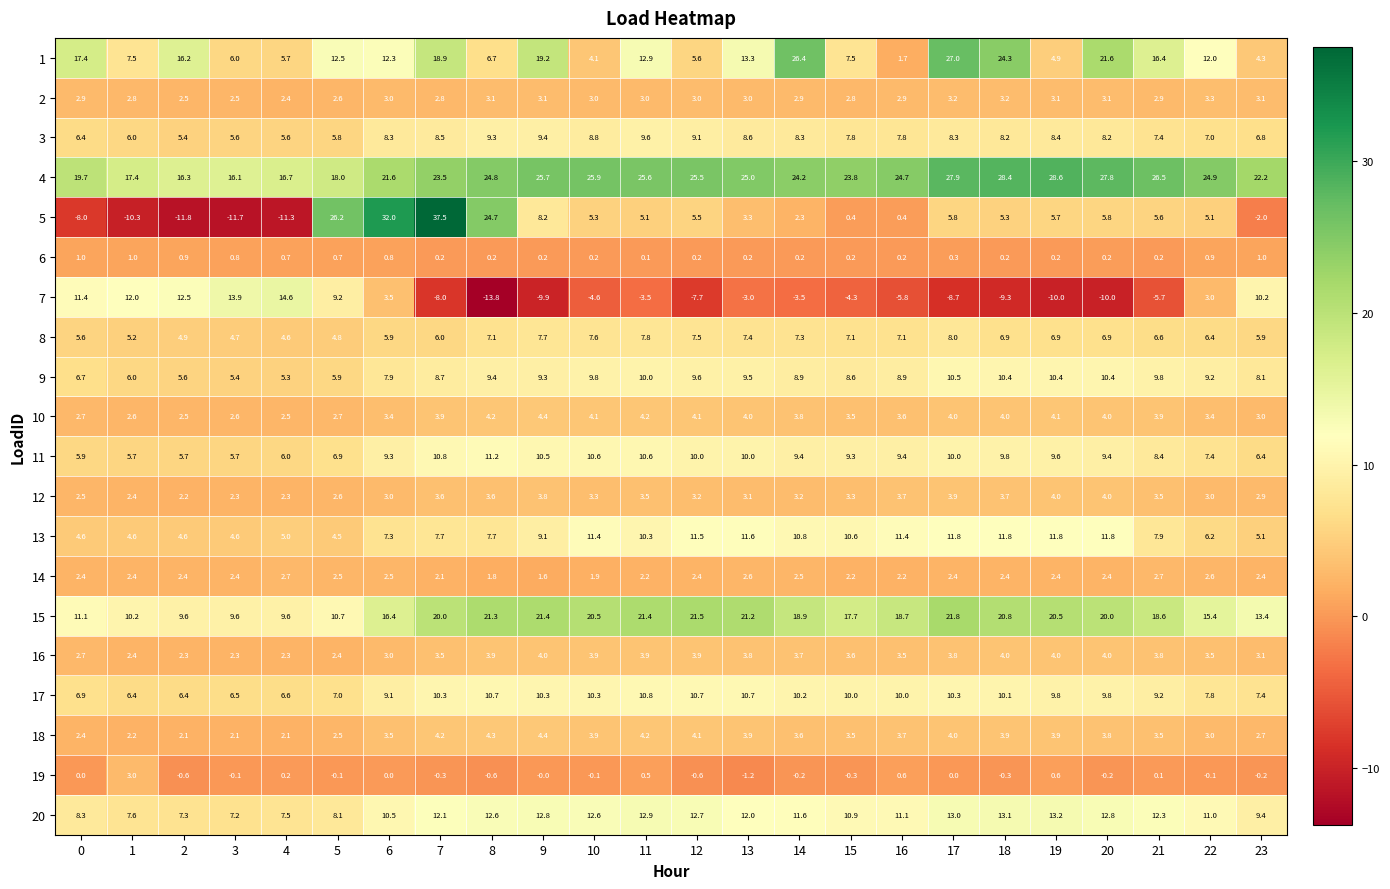

What is the difference between the highest and lowest values at 7?

45.5